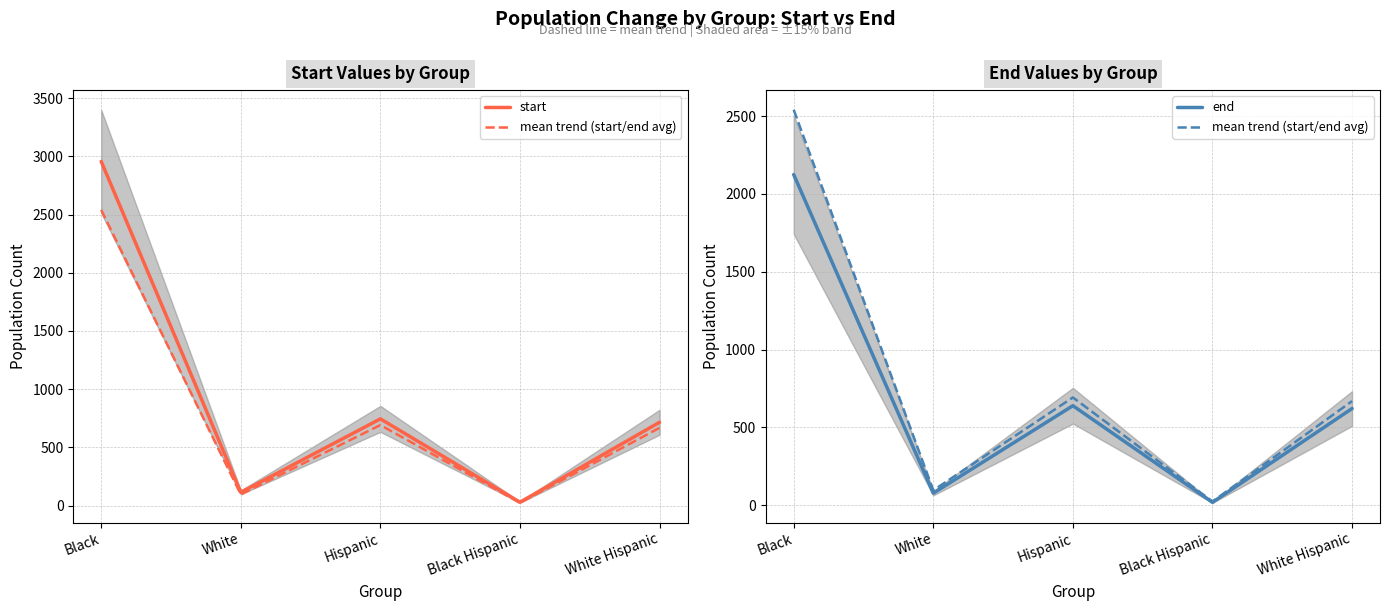

The mean trend (start/end avg) series shows 13.9 at Black Hispanic. True or false?

False